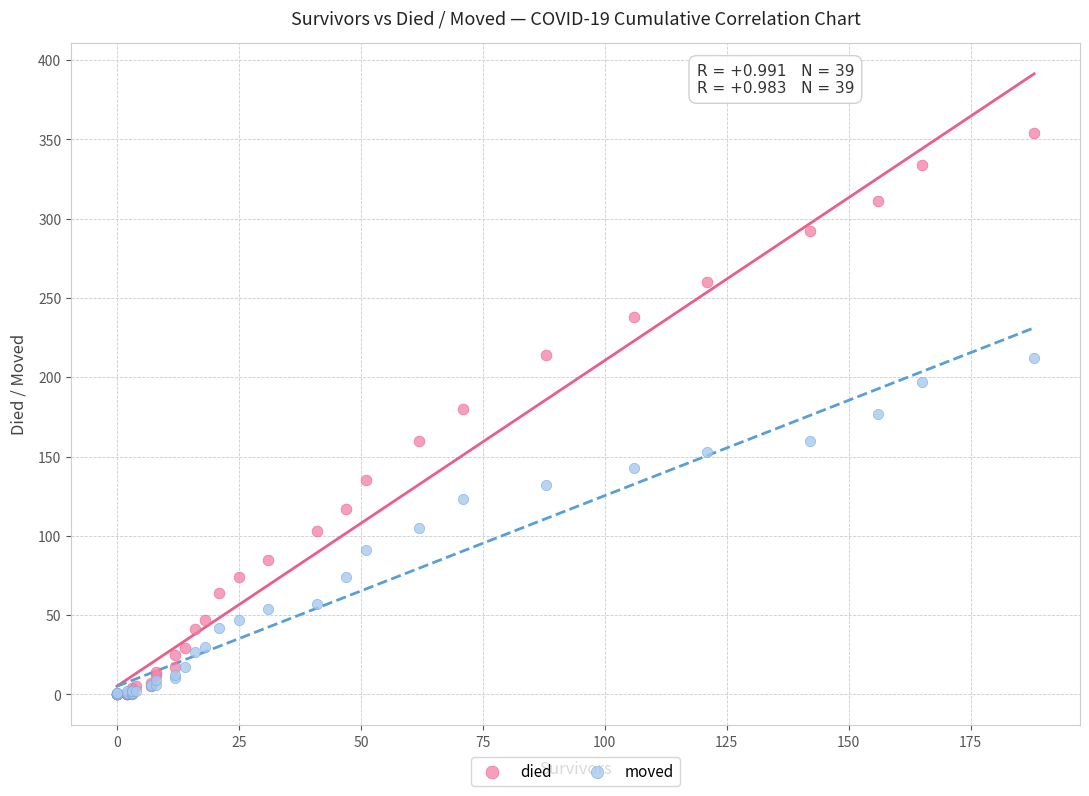

What are all the series names shown in the legend?

died, moved